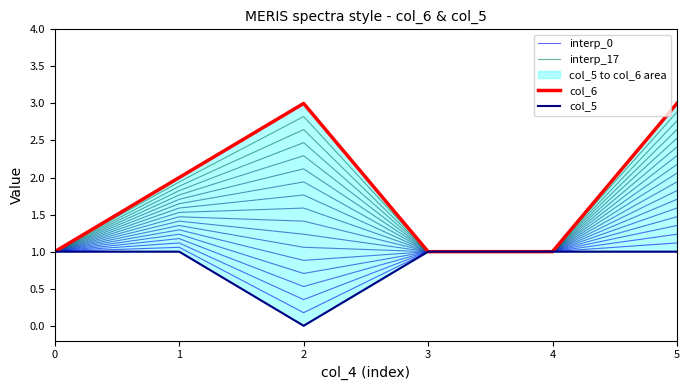

What is the value of the interp_17 point at the 6th from the left?

3